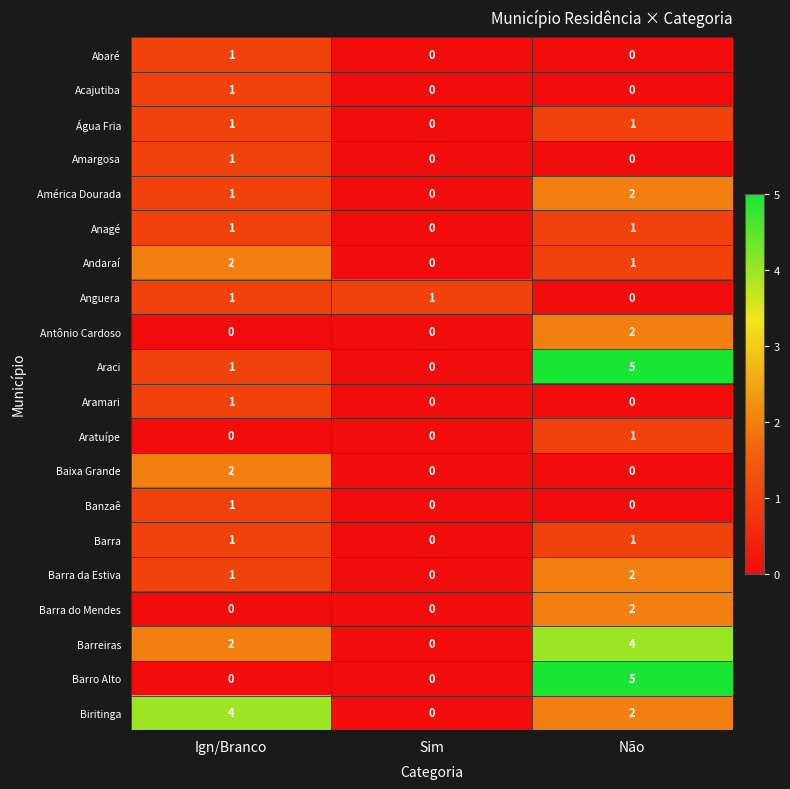

At which label is Barreiras closest to 2?

Ign/Branco